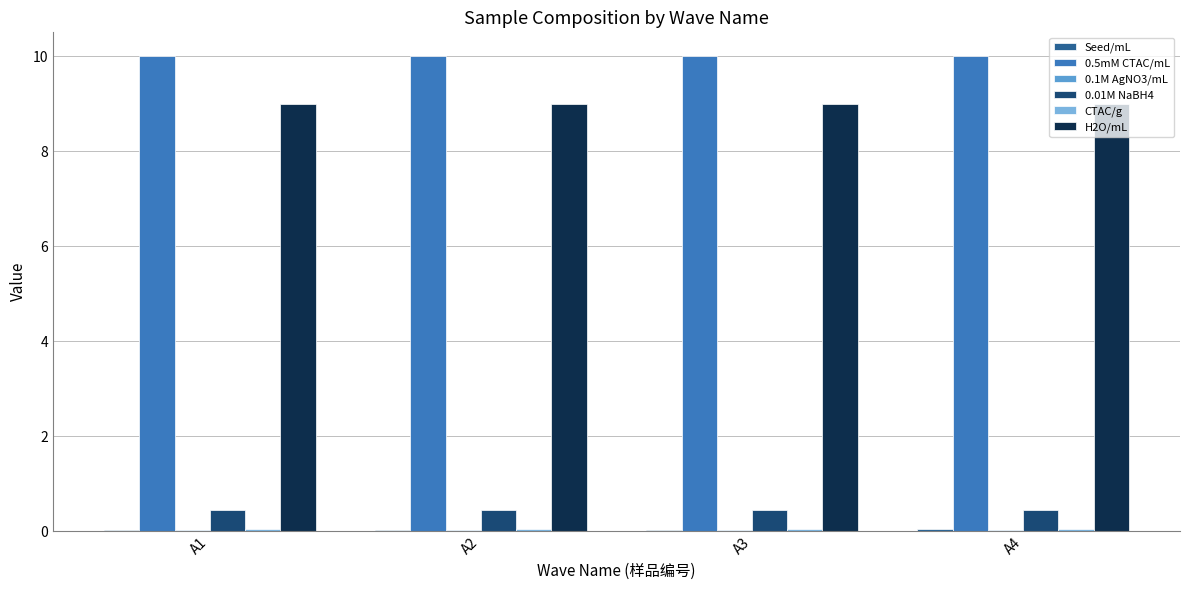

What is the sum of all 0.01M NaBH4 values?

1.8